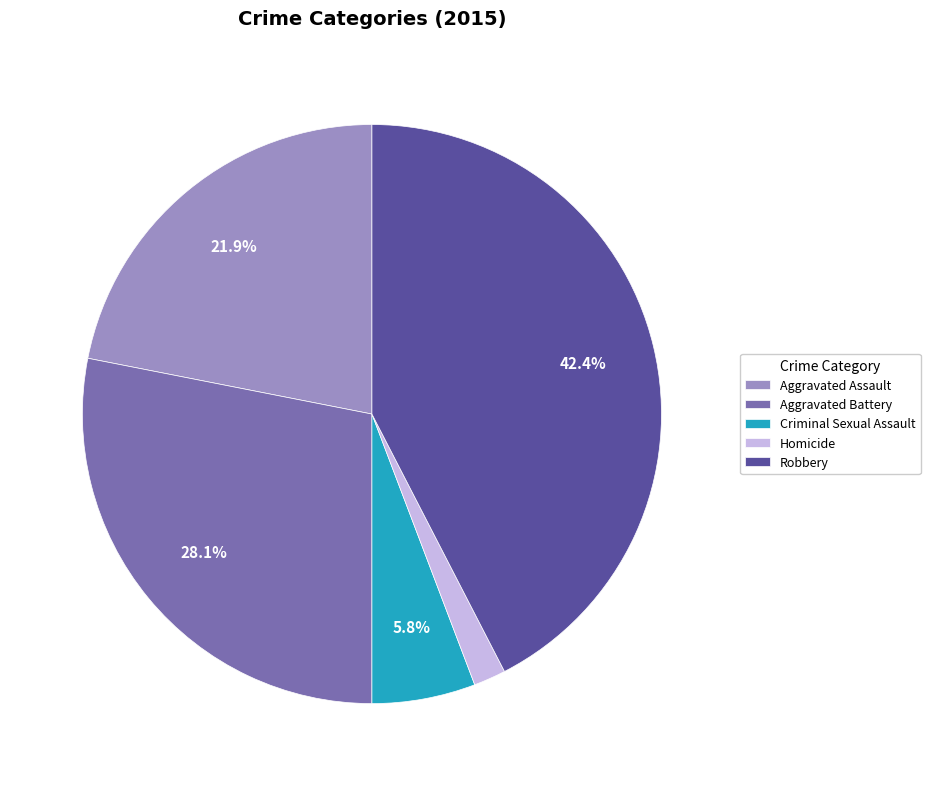

To the nearest percent, what is the difference between the Criminal Sexual Assault and Aggravated Battery slice percentages?

22%